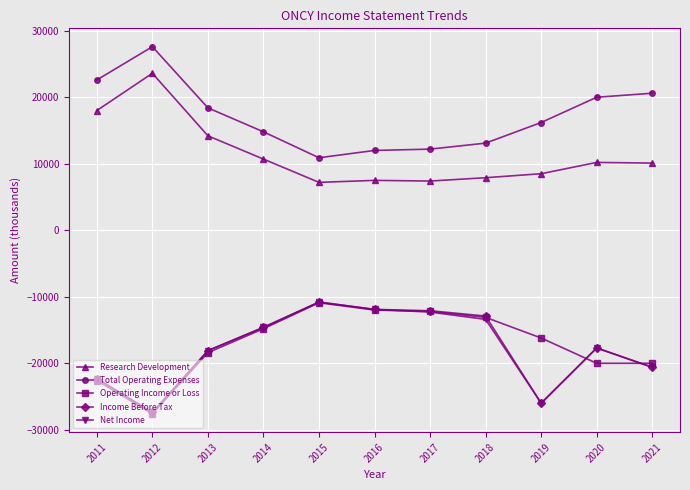

Is it true that Net Income equals -13400 at 2018?

True